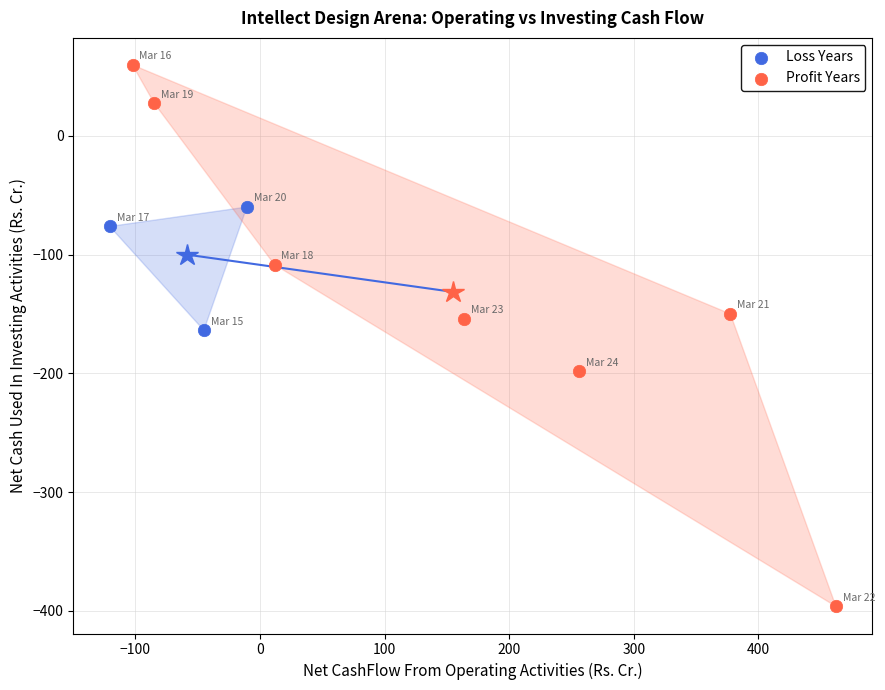

Which series reaches the minimum Y coordinate?

Profit Years